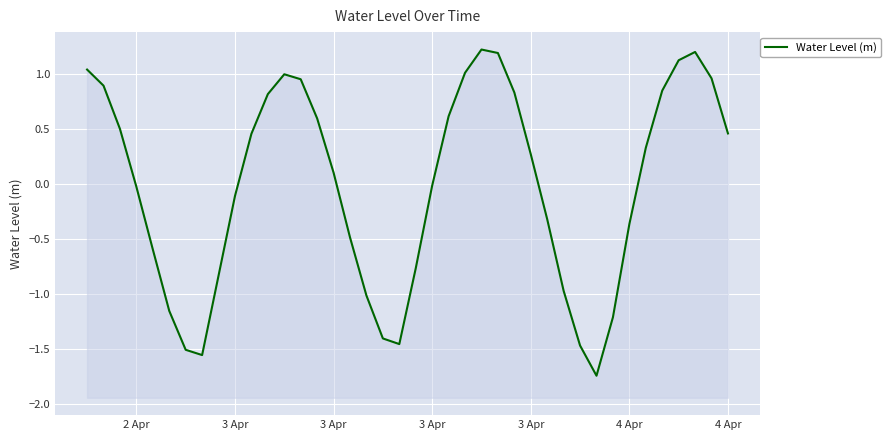

At which label is the value closest to 0?

3 Apr